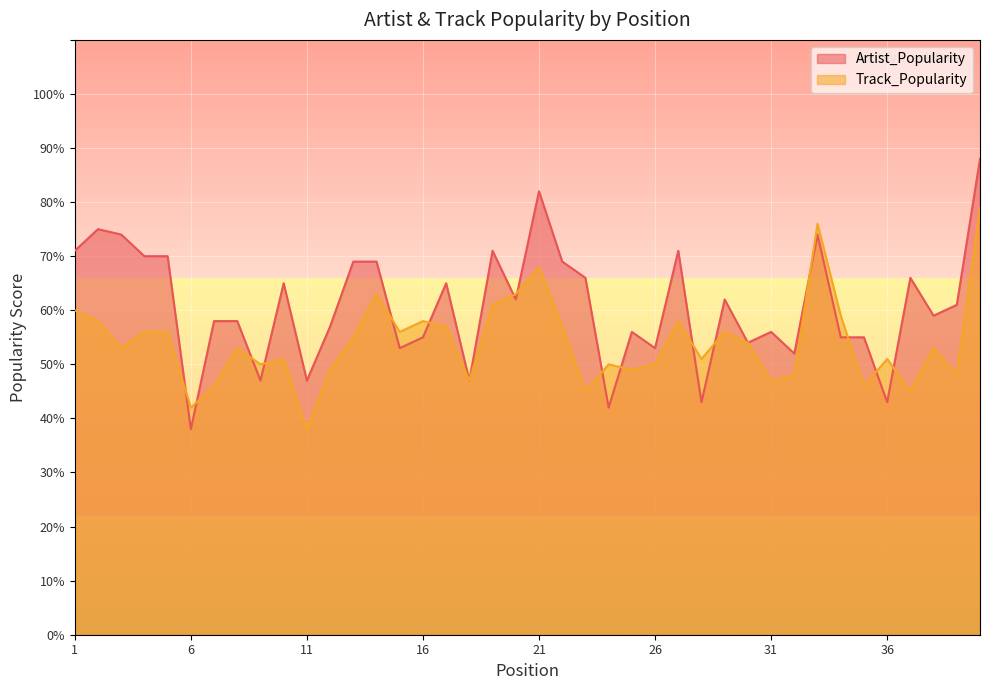

What is the spread (max minus min) of values at 20?

1